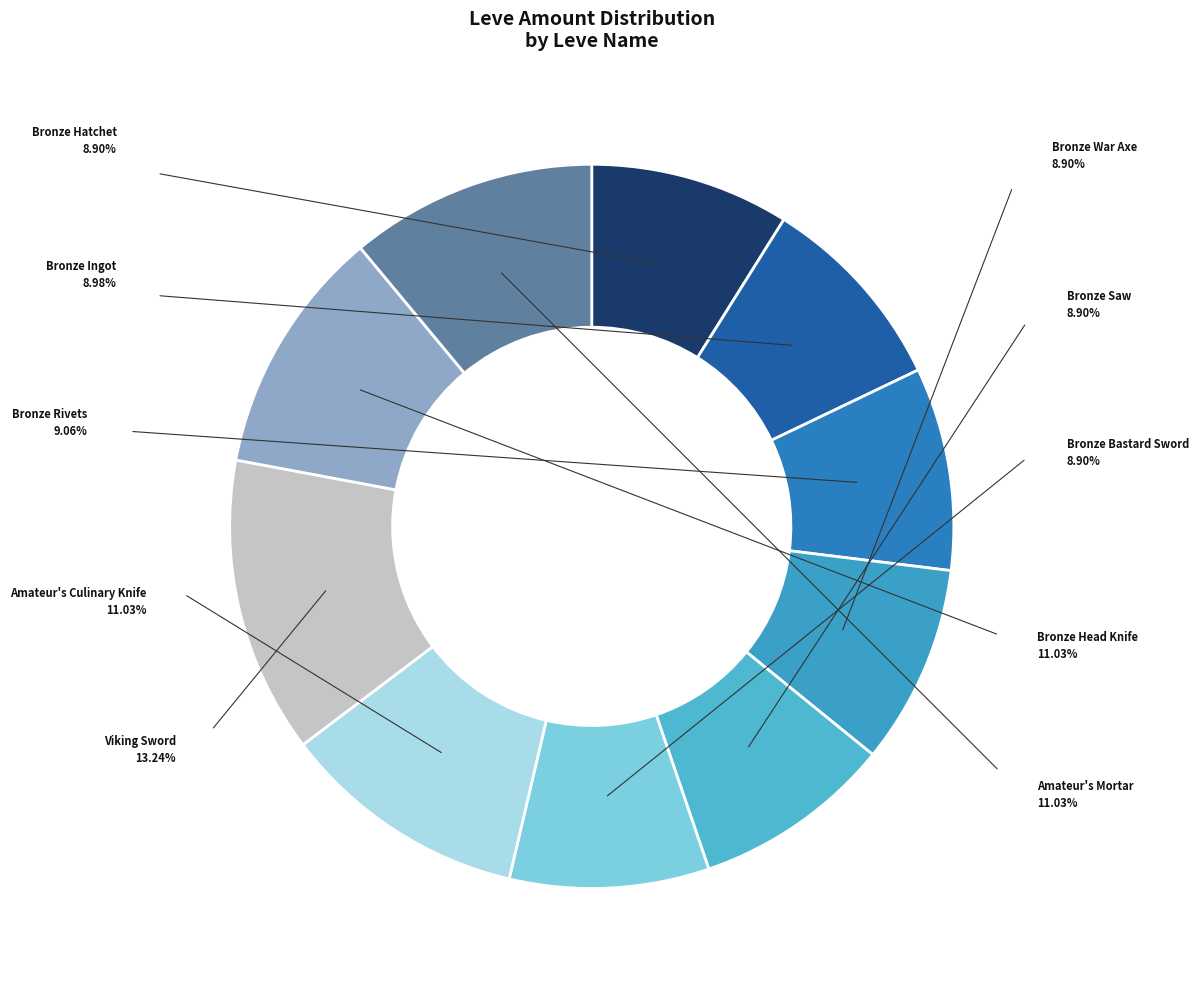

What is the change in value from Bronze Hatchet to Amateur's Culinary Knife?

+27